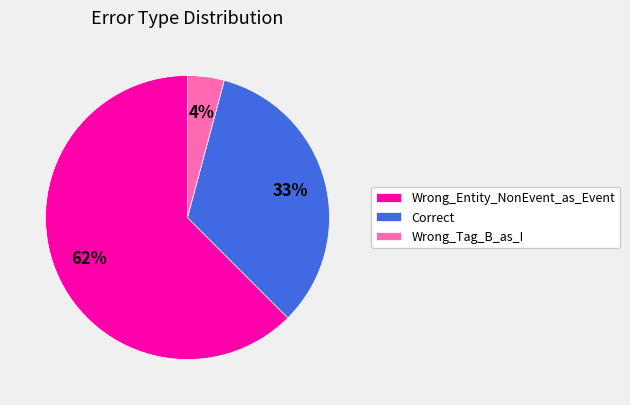

To the nearest percent, what portion does Correct represent?

33%